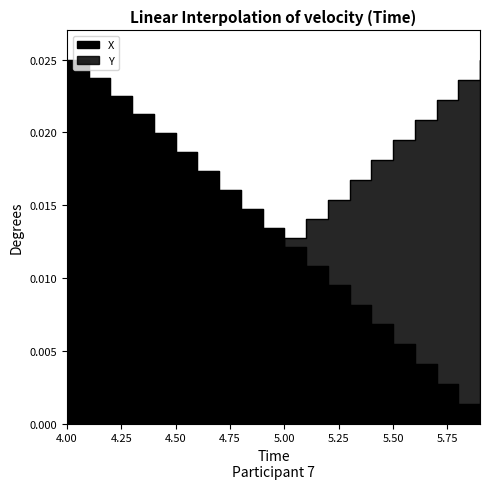

How many values in the X series exceed 0?

19